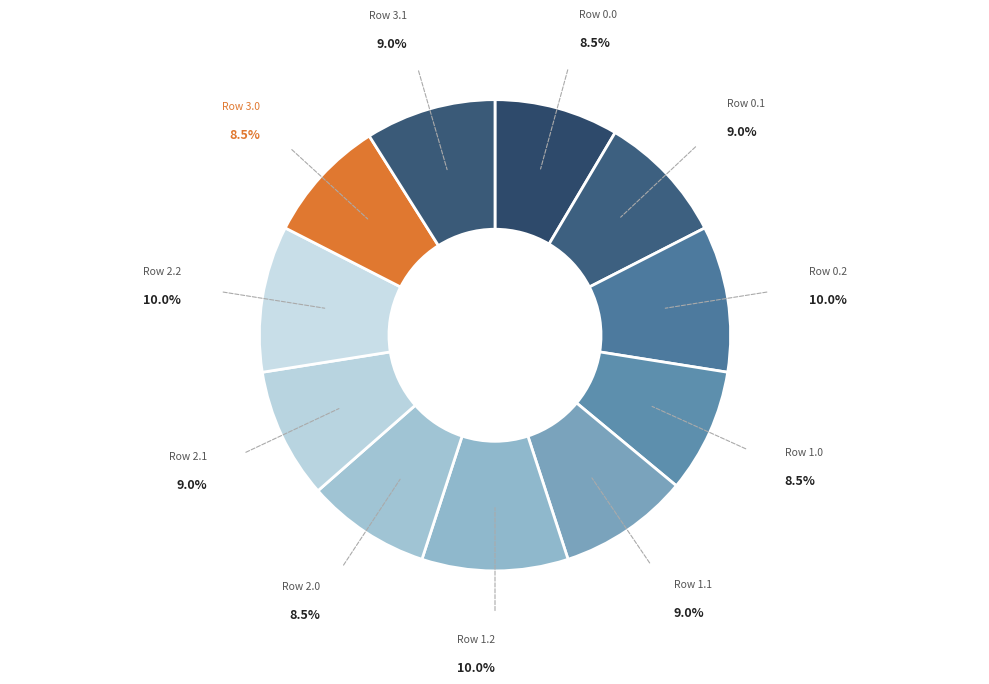

To the nearest percent, what is the average slice percentage?

9%